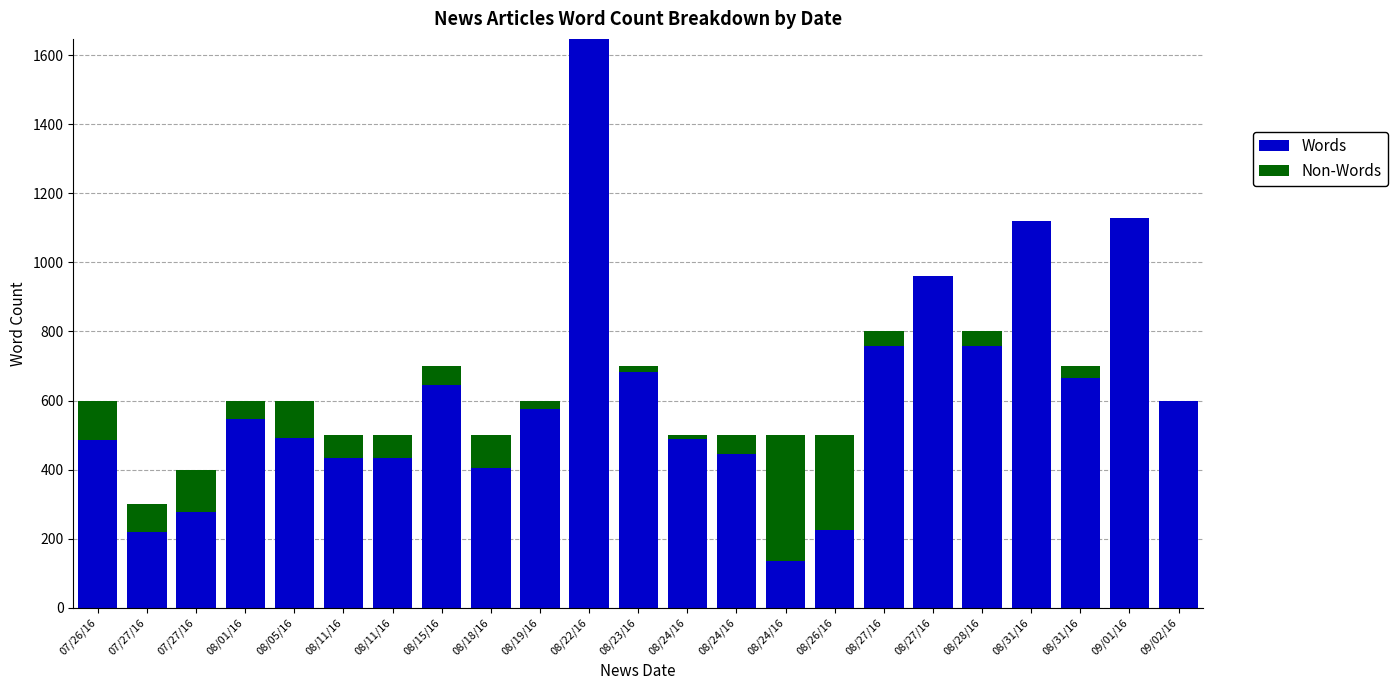

What are all the series names shown in the legend?

Words, Non-Words